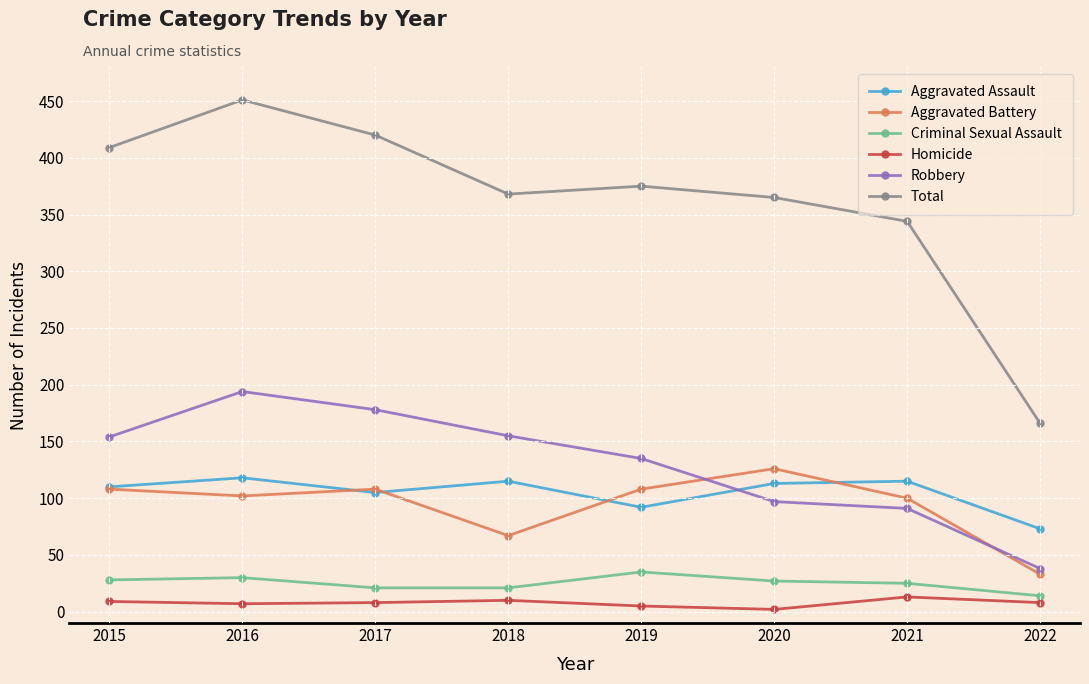

Count the number of data series in this chart.

6